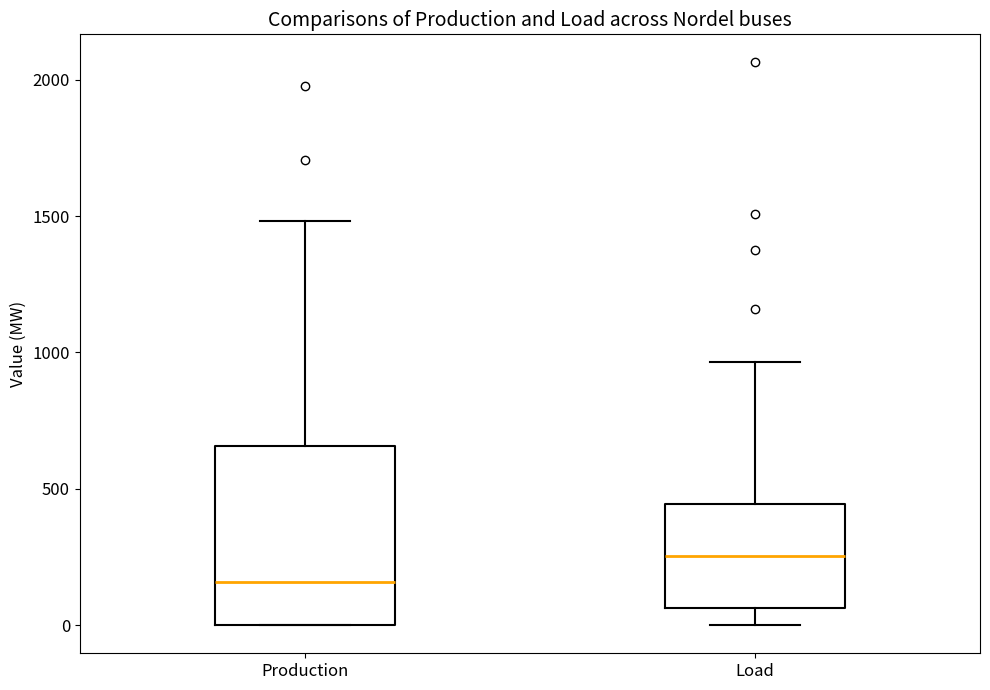

Which box's median line is the highest?

Load